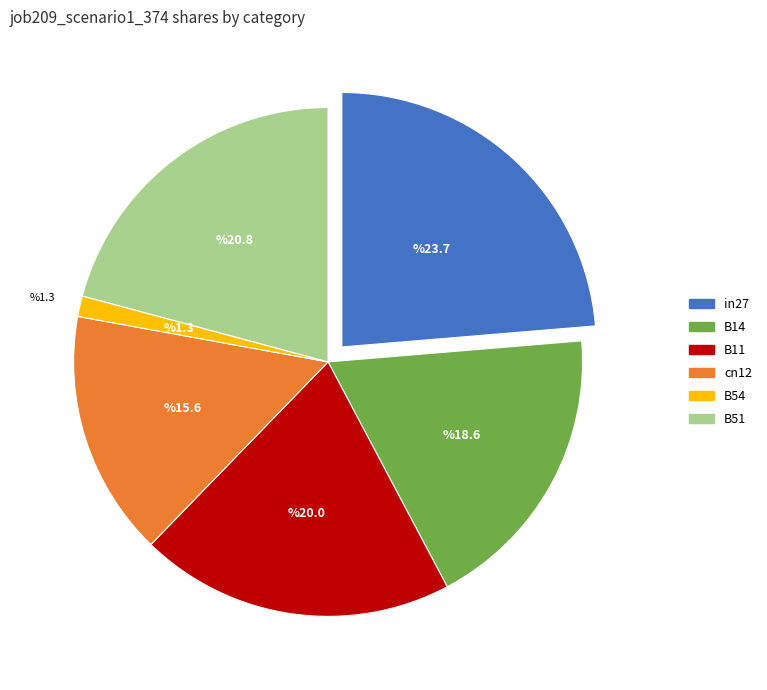

Is there a majority slice in this chart?

No